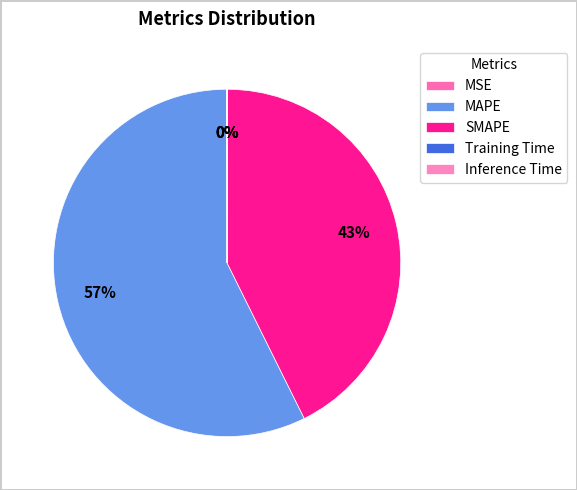

Is the sum of Inference Time and SMAPE greater than half?

No